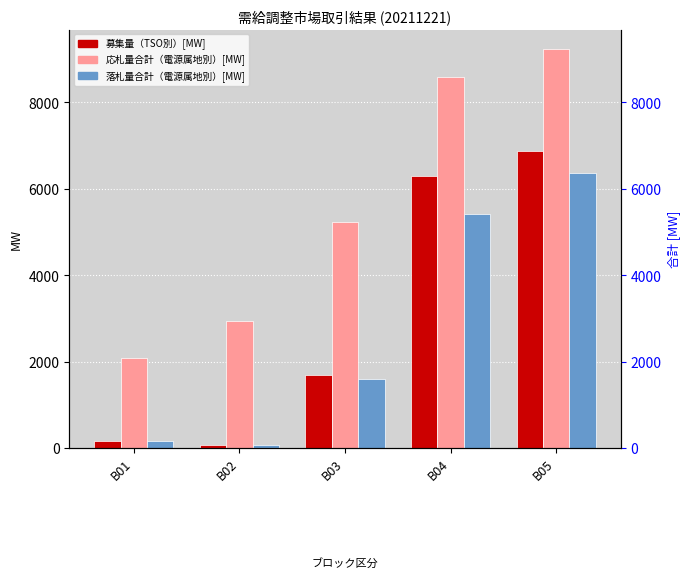

What is the difference between the maximum and minimum values in the 応札量合計（電源属地別）[MW] series?

7141.6